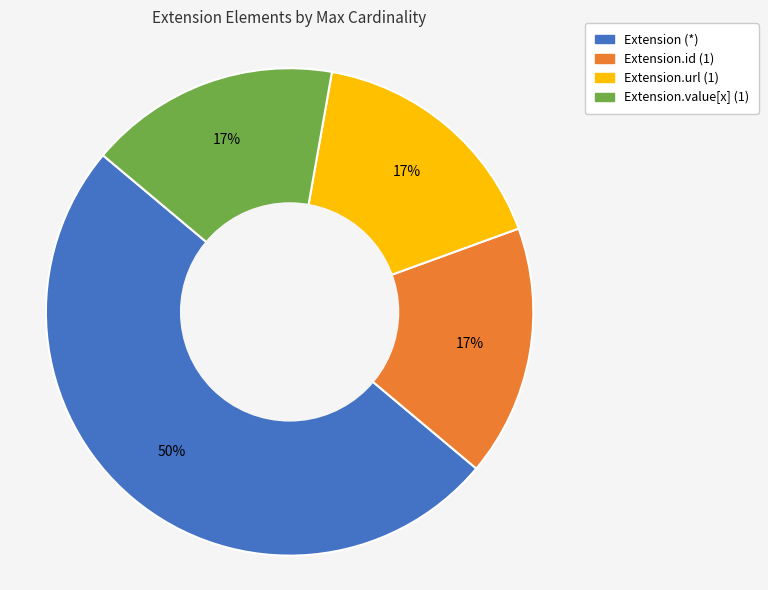

To the nearest percent, what is the average slice percentage?

25%